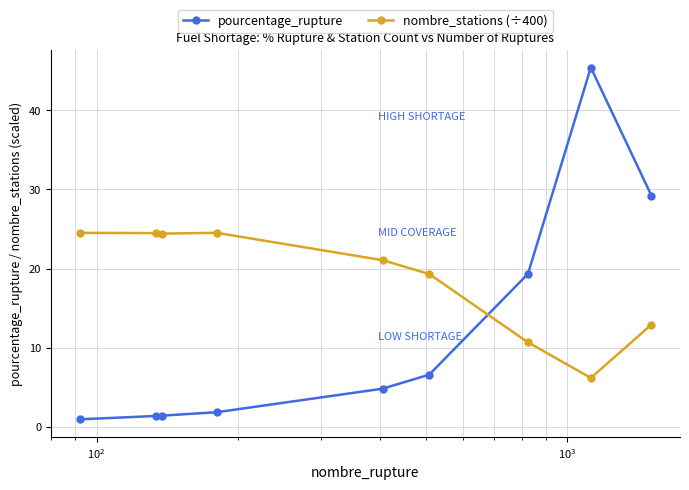

How many data points in pourcentage_rupture are above 4?

5